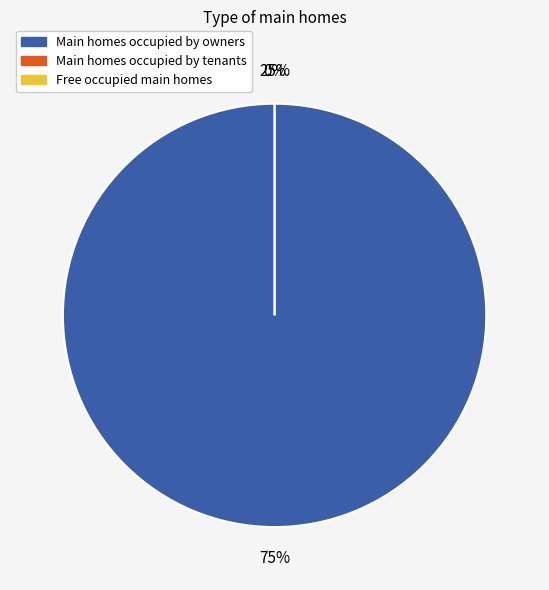

The f2 (l1) slice represents 99% of the pie. True or false?

False